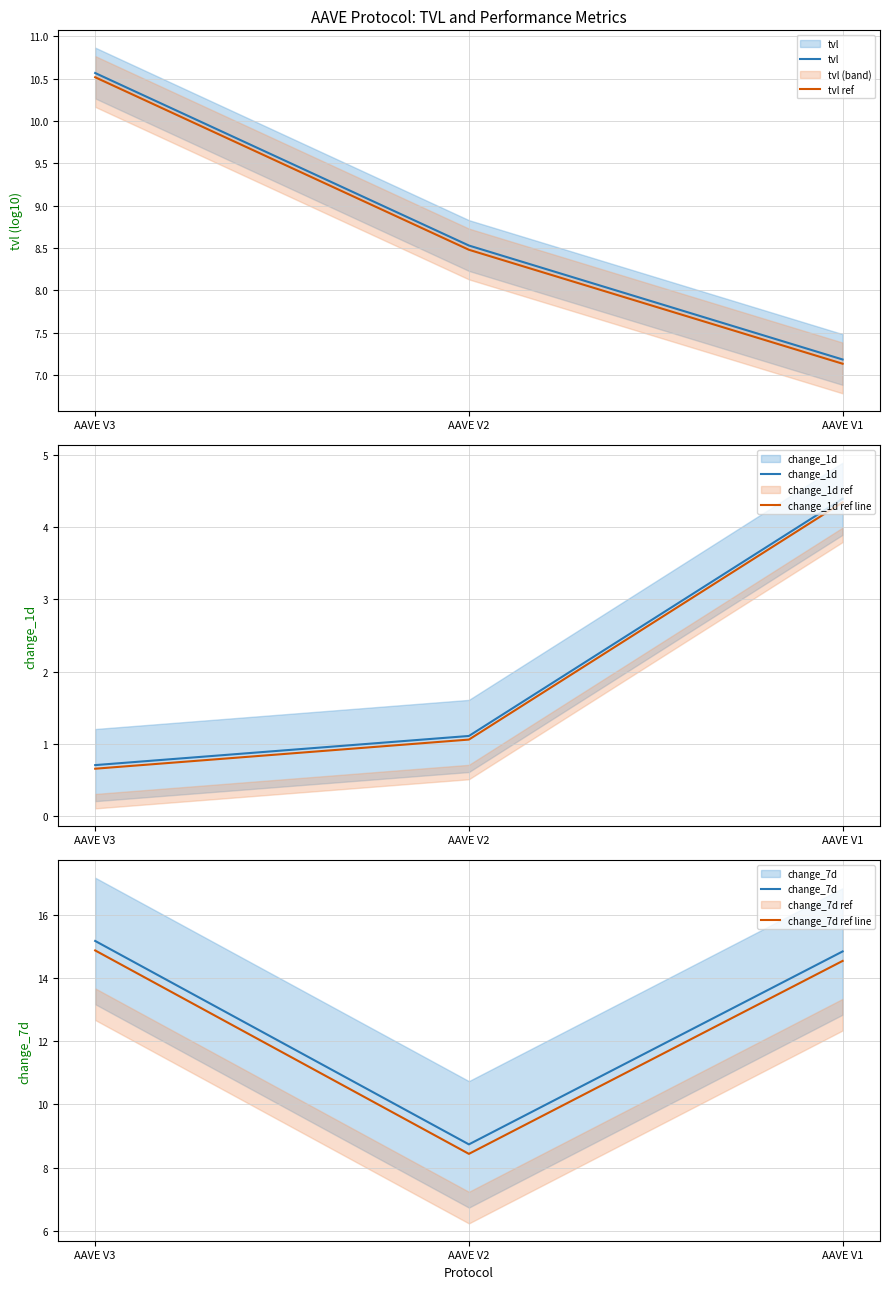

What is the value of the change_7d point at the 1st from the left?

15.2